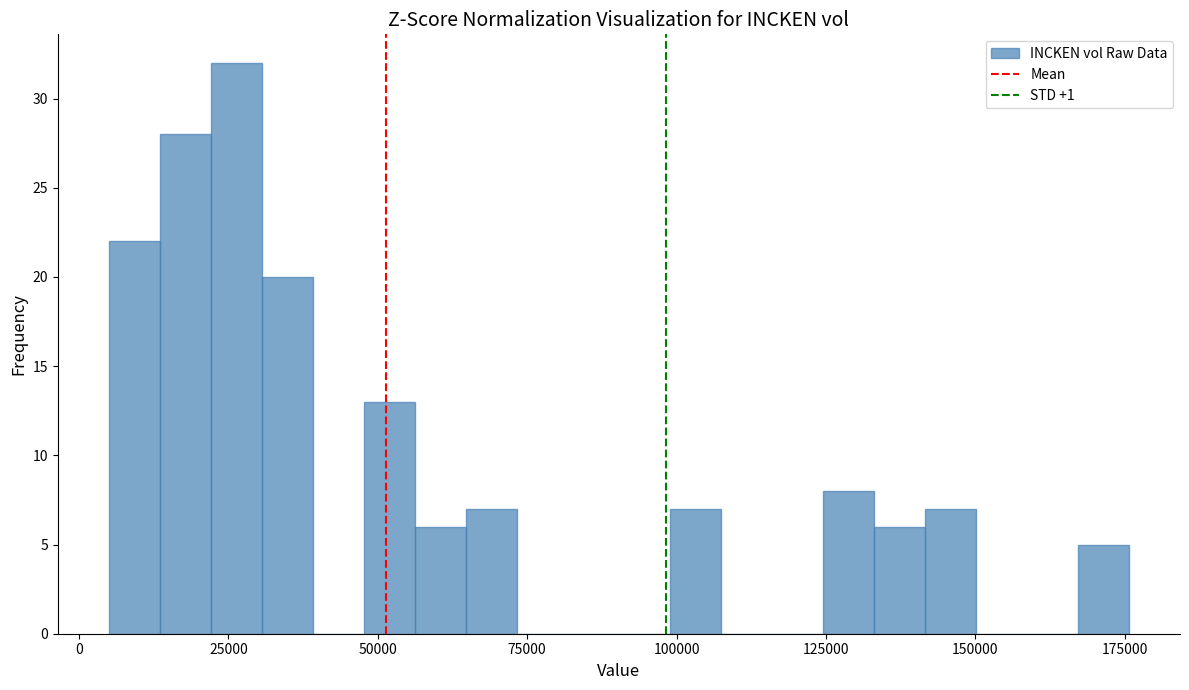

Around what value on the x-axis is the tallest bar? Give the approximate position of its centre, as read against the axis.

25000